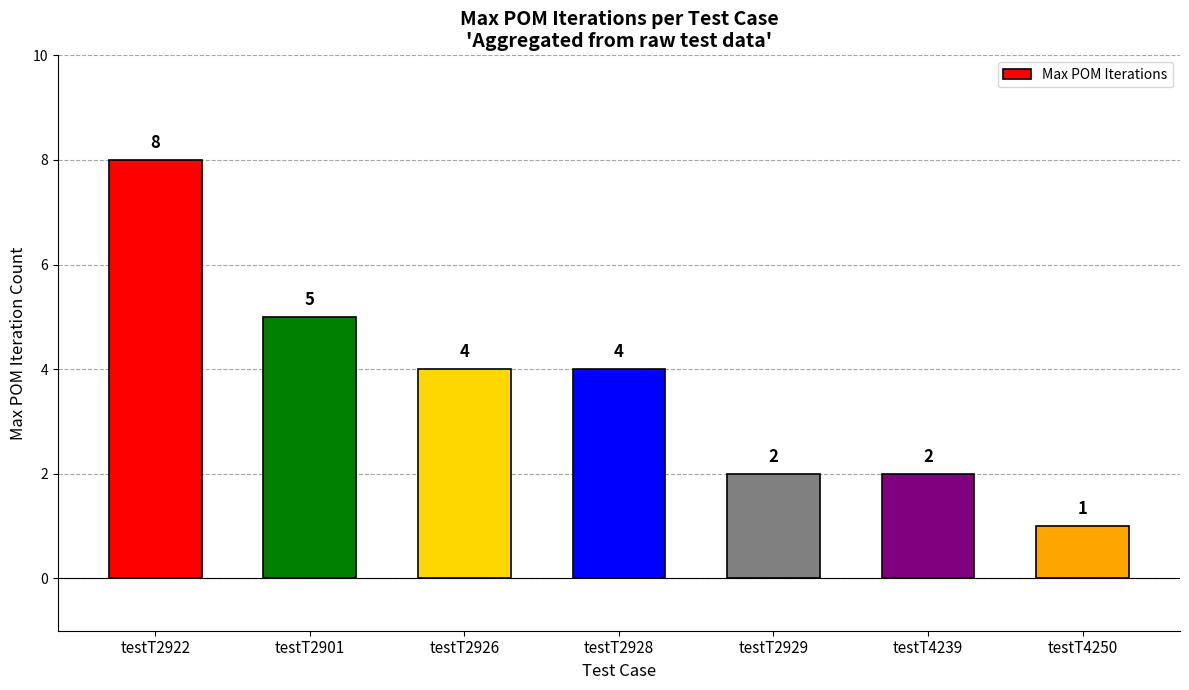

Is it true that the value at testT4239 is 3?

False